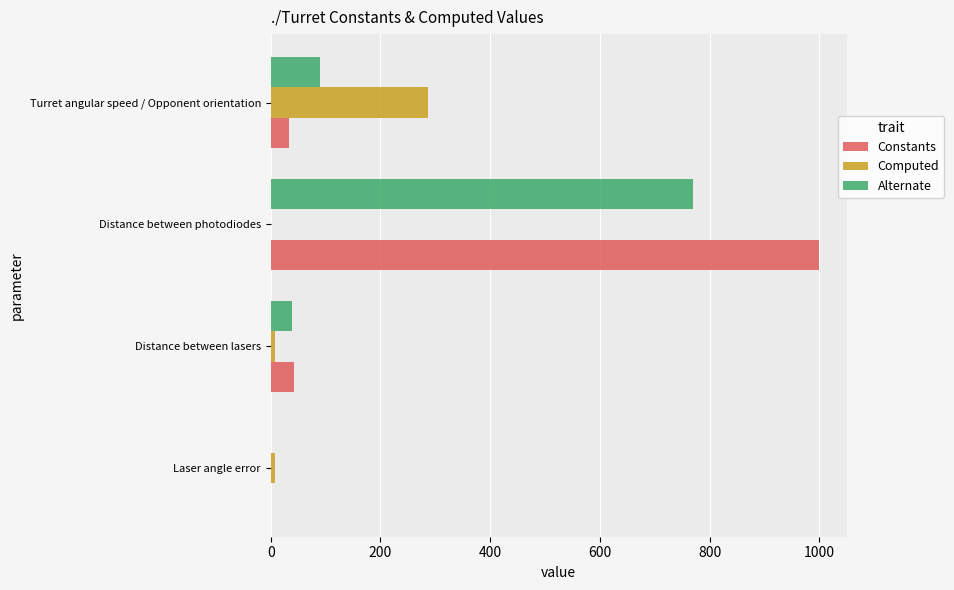

Which label corresponds to the largest value in the chart?

Distance between photodiodes